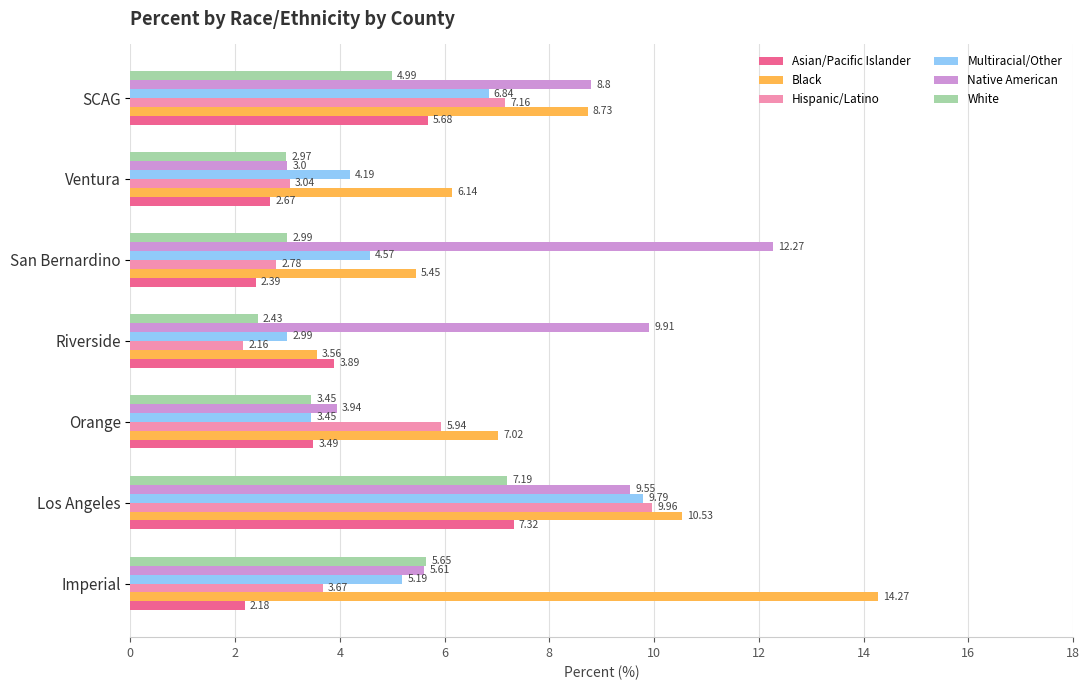

Between Imperial and SCAG, which series saw the biggest shift?

Black